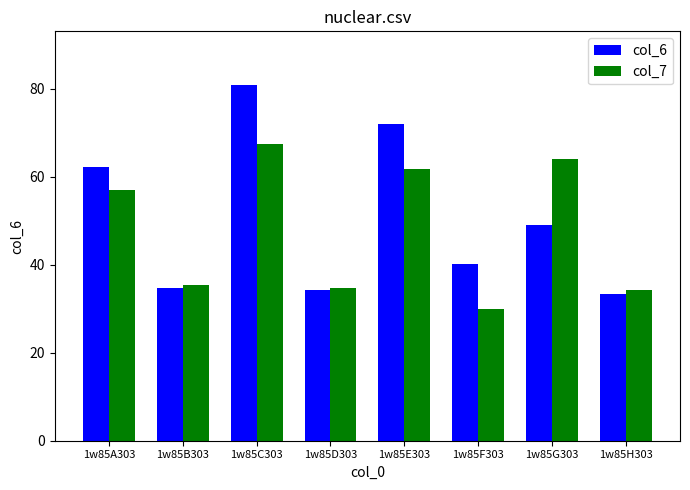

What is the average value of the col_6 series?

50.8